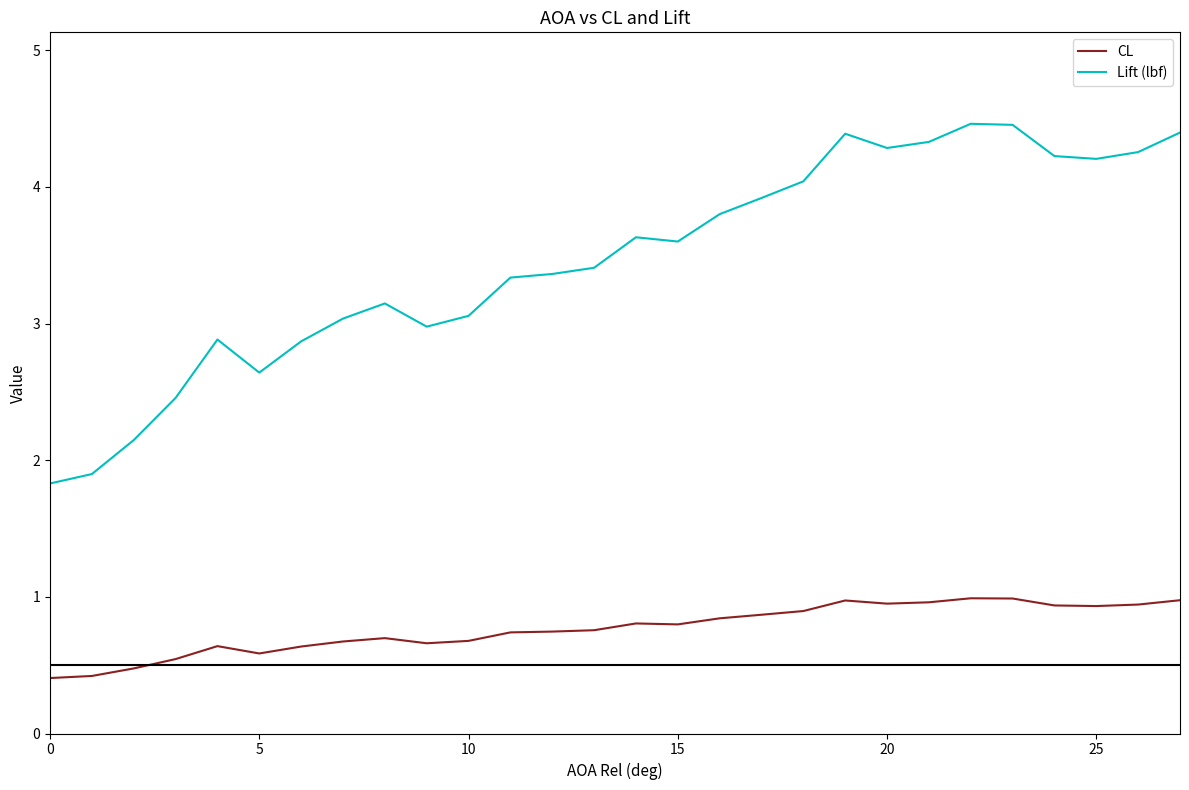

How many categories are shown in the chart?

28